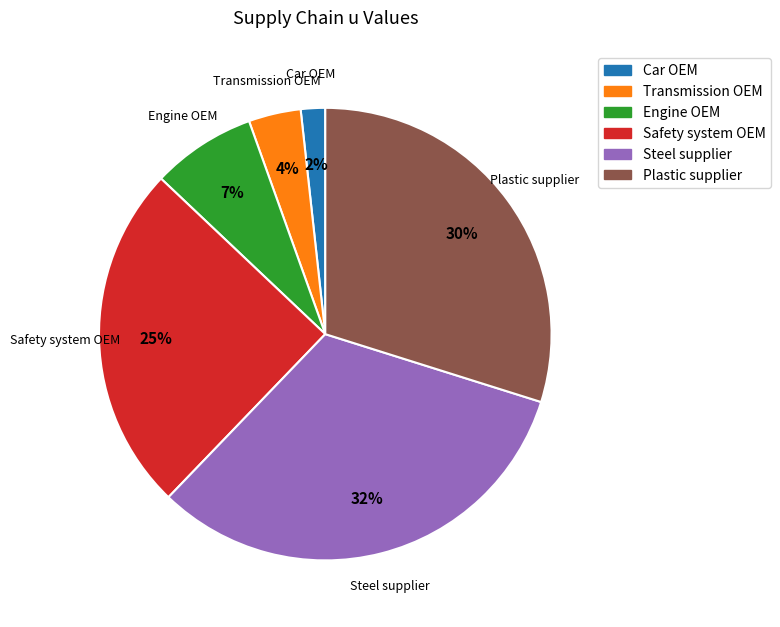

Which slice is the smallest?

Car OEM